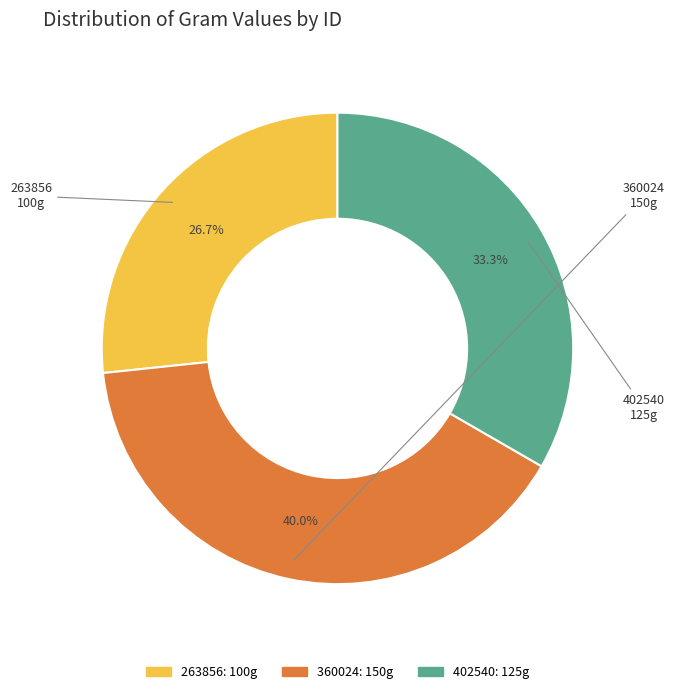

Is 360024 the majority of the pie?

No